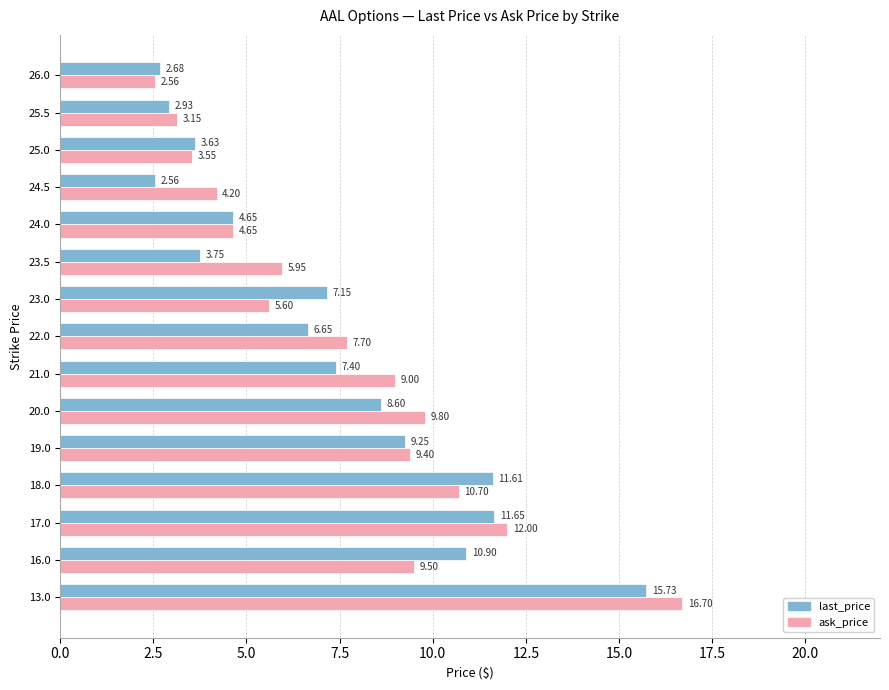

Rank the categories by last_price value from lowest to highest.

24.5, 26.0, 25.5, 25.0, 23.5, 24.0, 22.0, 23.0, 21.0, 20.0, 19.0, 16.0, 18.0, 17.0, 13.0